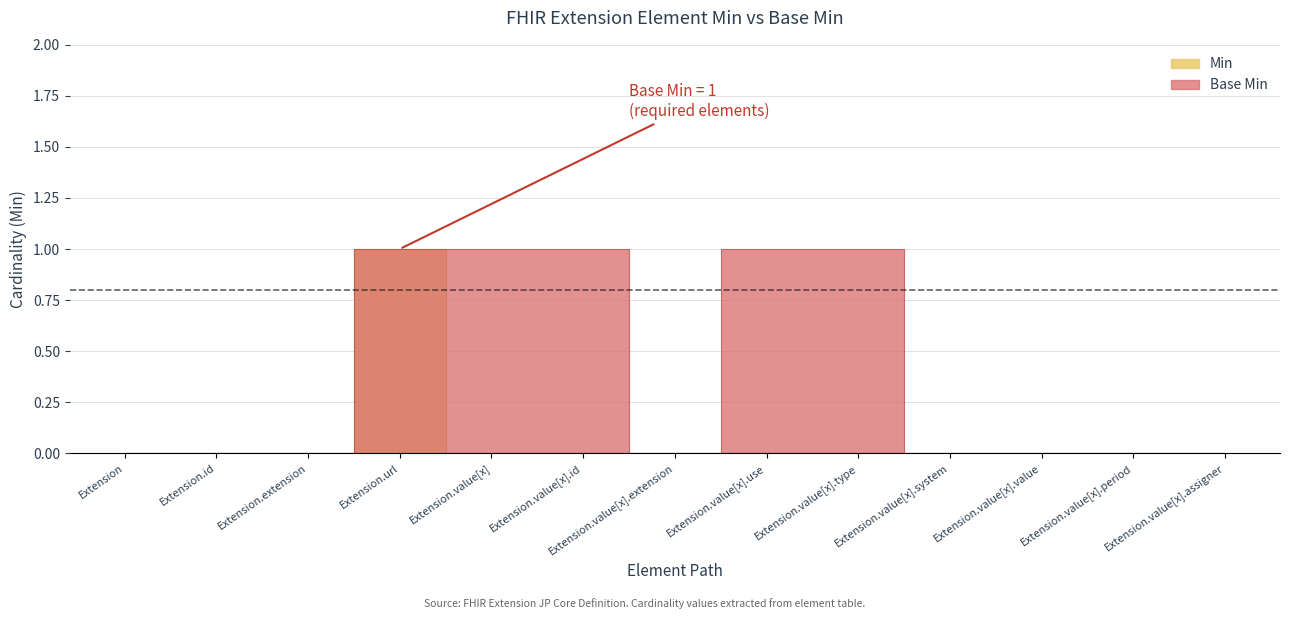

Which category has the highest value across all series?

Extension.url